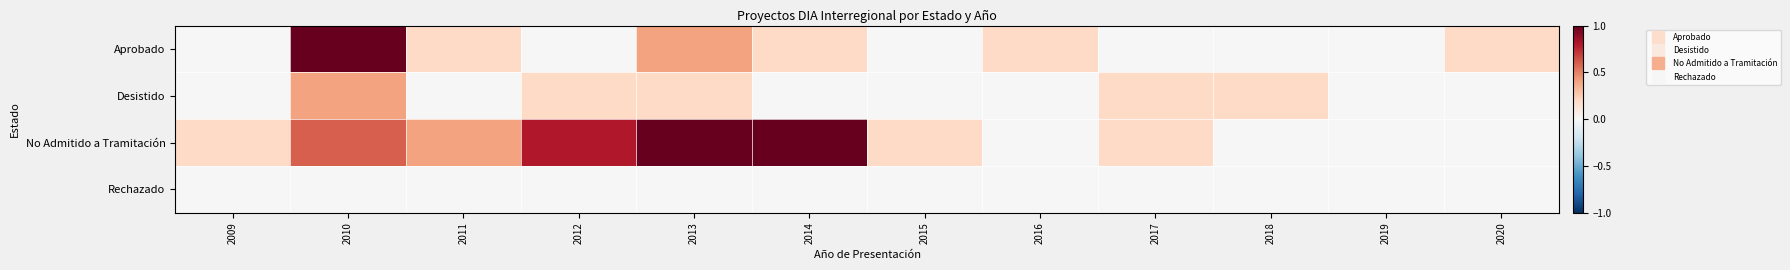

Reading left to right, transcribe all the data shown in this chart.

Aprobado: 2009=0.0	2010=1.0	2011=0.2	2012=0.0	2013=0.4	2014=0.2	2015=0.0	2016=0.2	2017=0.0	2018=0.0	2019=0.0	2020=0.2
Desistido: 2009=0.0	2010=0.4	2011=0.0	2012=0.2	2013=0.2	2014=0.0	2015=0.0	2016=0.0	2017=0.2	2018=0.2	2019=0.0	2020=0.0
No Admitido a Tramitación: 2009=0.2	2010=0.6	2011=0.4	2012=0.8	2013=1.0	2014=1.0	2015=0.2	2016=0.0	2017=0.2	2018=0.0	2019=0.0	2020=0.0
Rechazado: 2009=0.0	2010=0.0	2011=0.0	2012=0.0	2013=0.0	2014=0.0	2015=0.0	2016=0.0	2017=0.0	2018=0.0	2019=0.0	2020=0.0